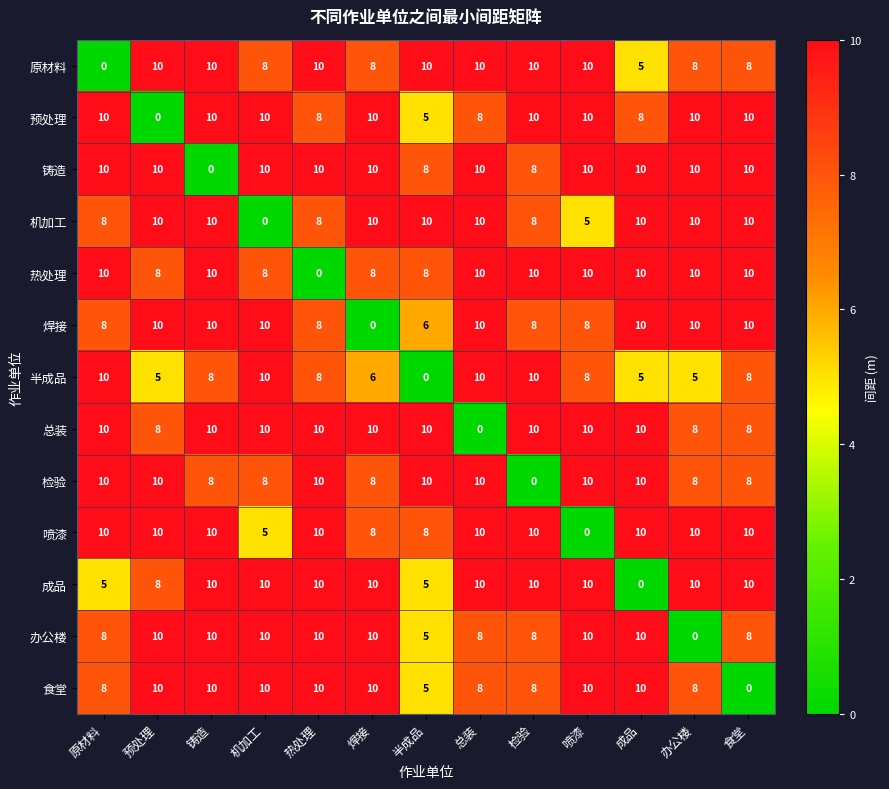

The value of 焊接 at 铸造 is 15. True or false?

False